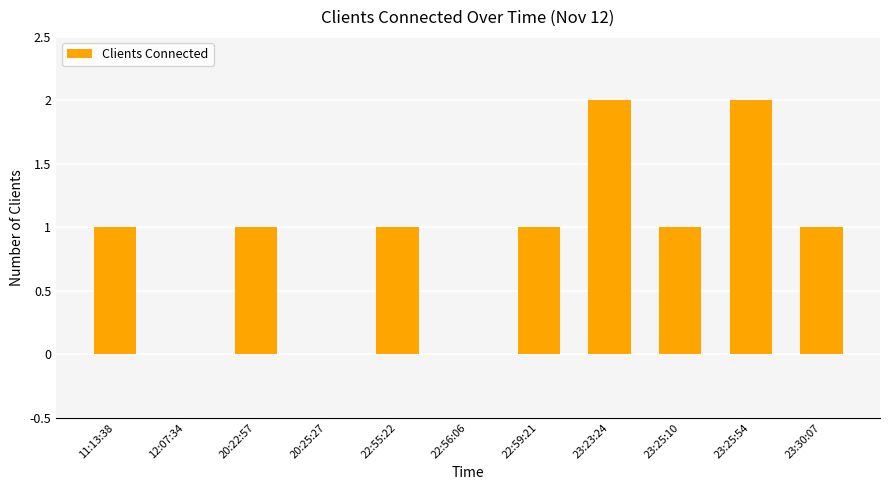

Count the number of categories in the chart.

11